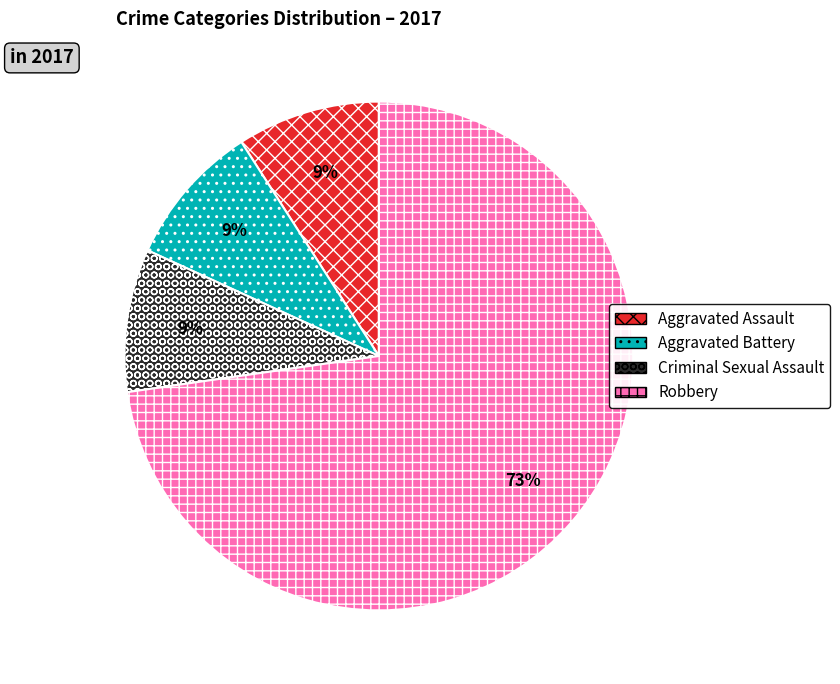

Do Robbery and Aggravated Assault together represent more than half of the pie?

Yes